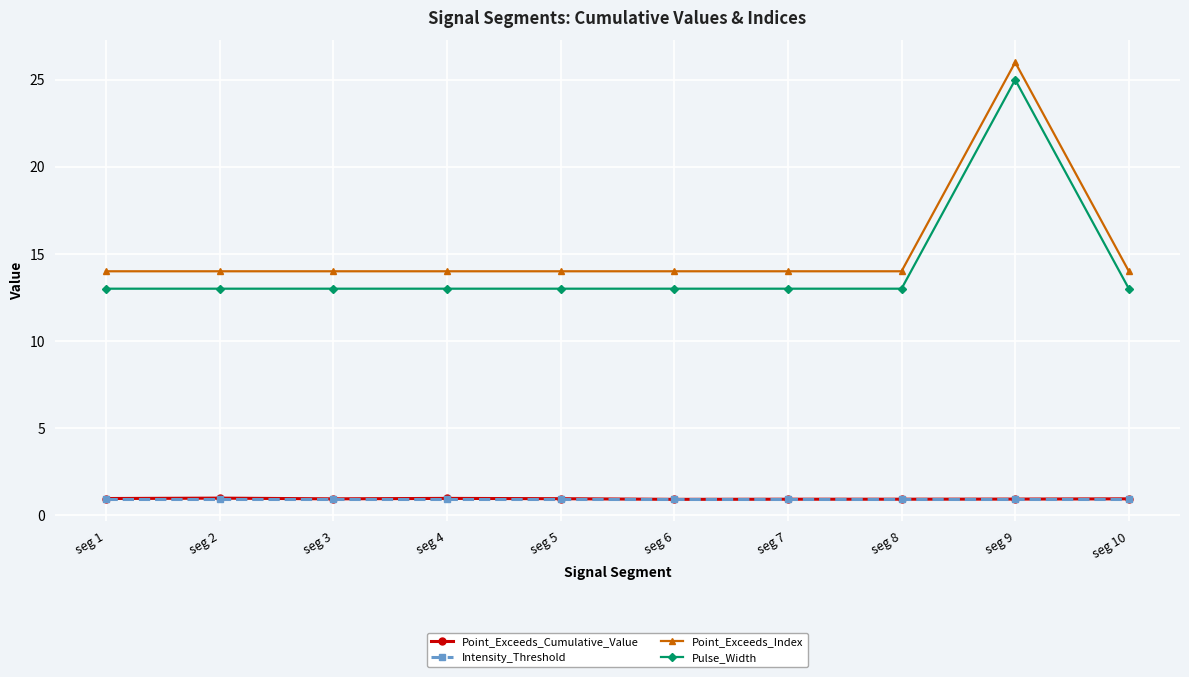

True or false: Intensity_Threshold and Point_Exceeds_Cumulative_Value cross at least once.

False